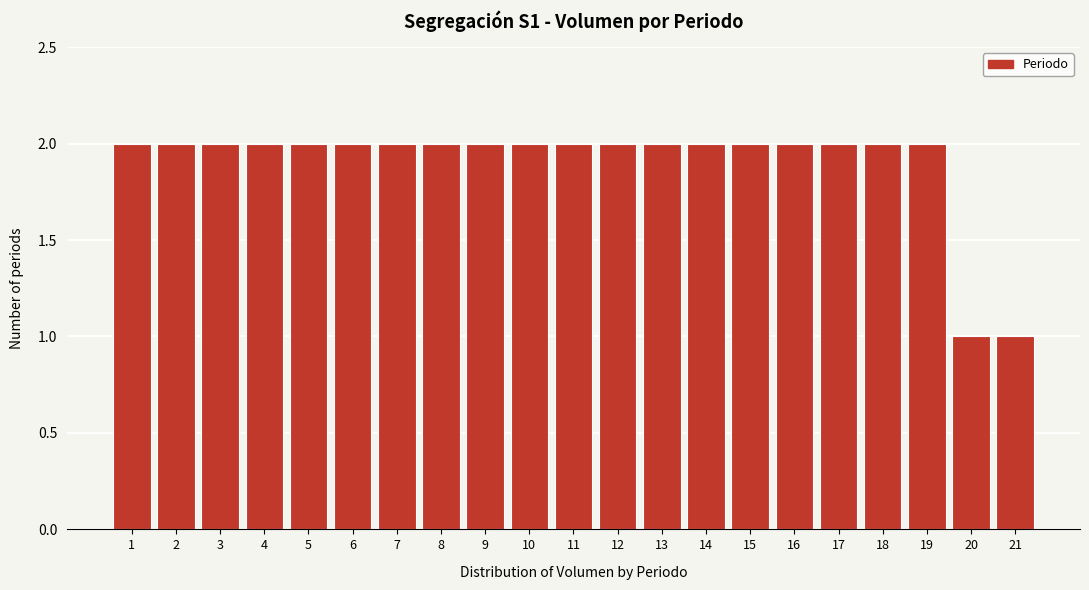

Reading right to left, what are all the values shown in this chart?

21=1	20=1	19=2	18=2	17=2	16=2	15=2	14=2	13=2	12=2	11=2	10=2	9=2	8=2	7=2	6=2	5=2	4=2	3=2	2=2	1=2